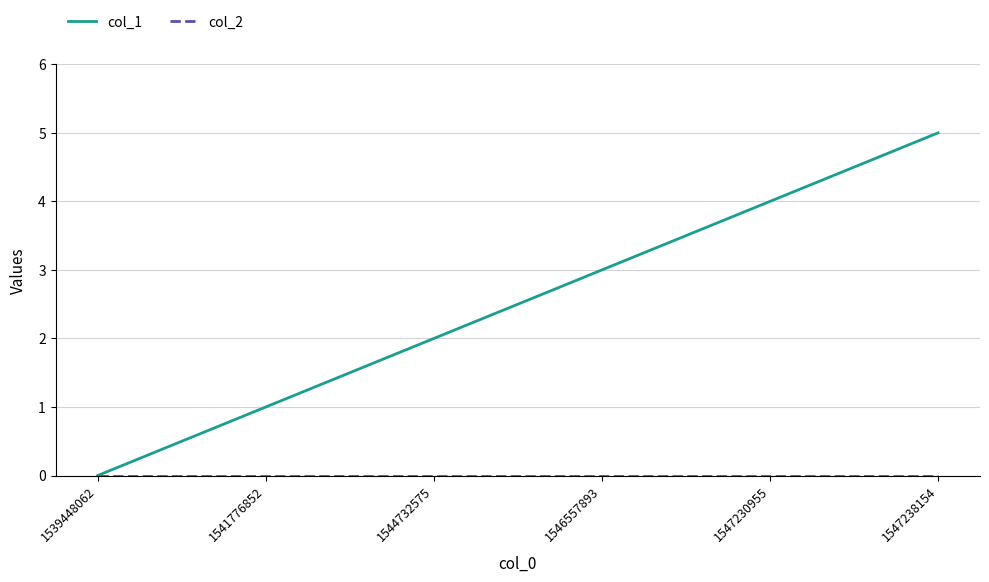

Which label corresponds to the largest value in the chart?

1547238154